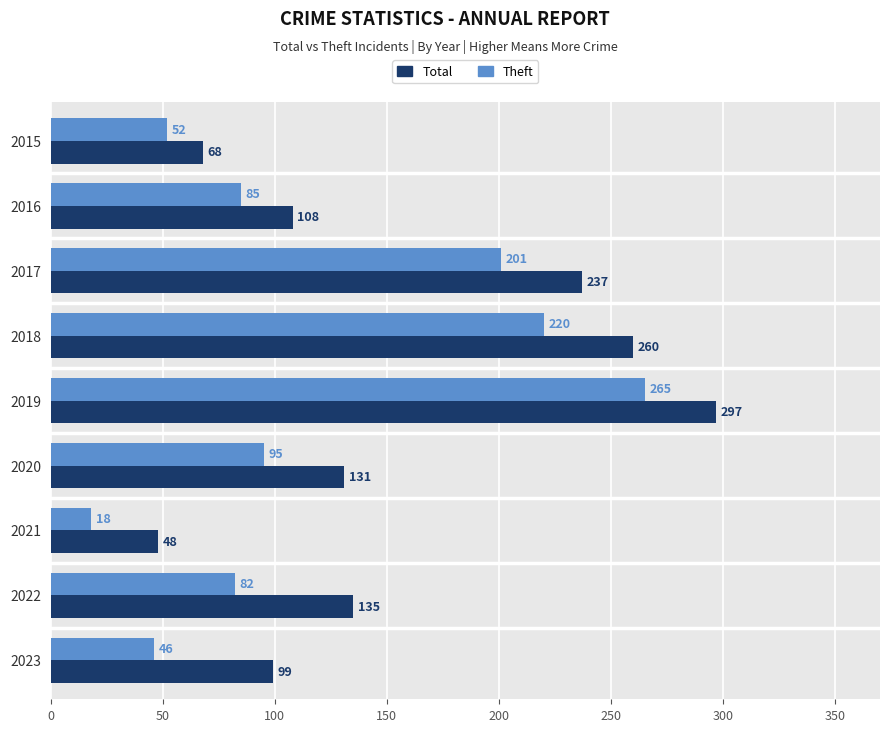

At which category is the sum across all series the highest?

2019